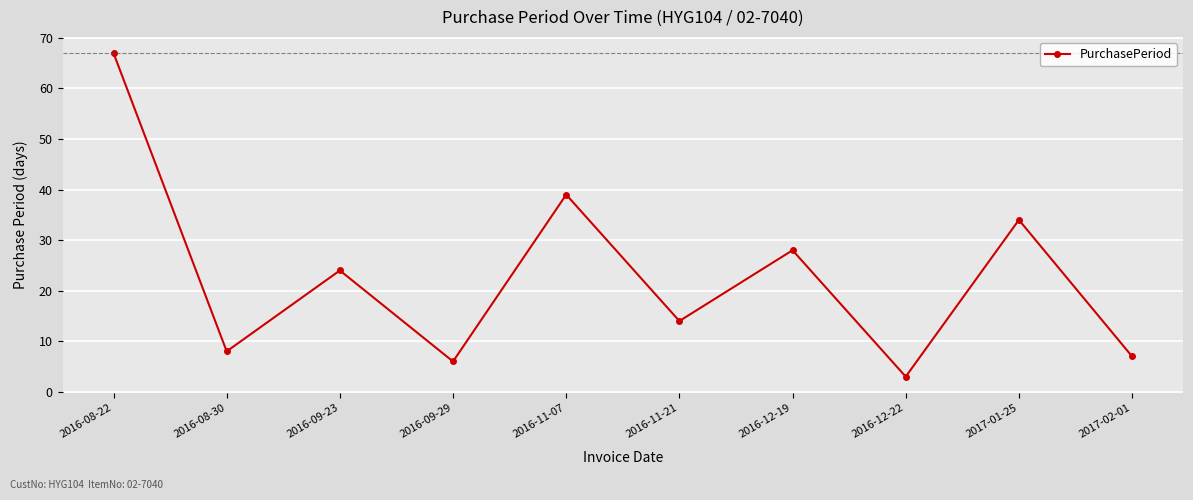

At which label does the data first exceed 24?

2016-08-22